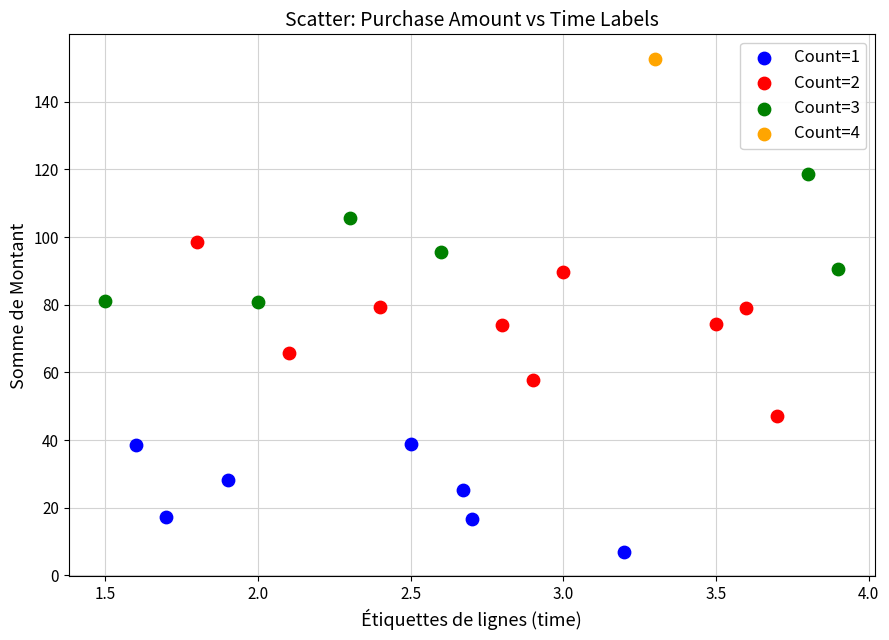

What are all the series names shown in the legend?

Count=1, Count=2, Count=3, Count=4